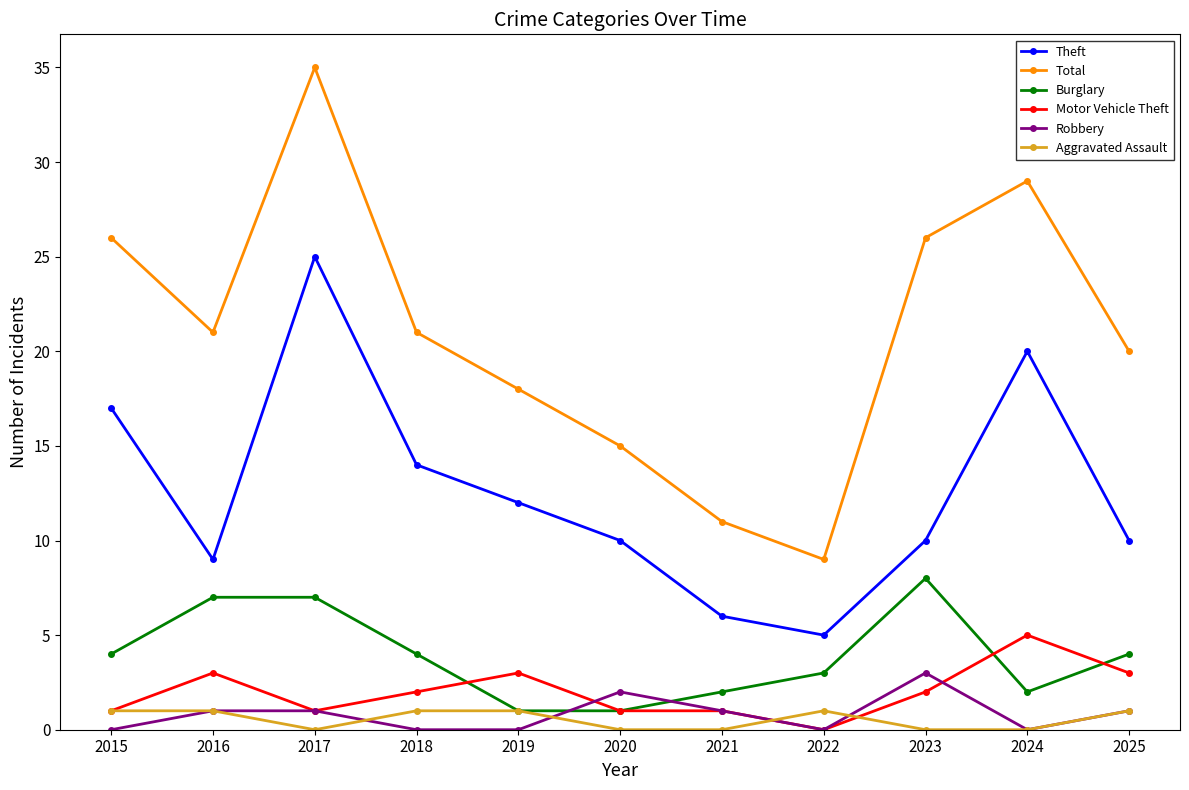

Reading left to right, what are all the values shown in this chart?

Theft: 17	9	25	14	12	10	6	5	10	20	10
Total: 26	21	35	21	18	15	11	9	26	29	20
Burglary: 4	7	7	4	1	1	2	3	8	2	4
Motor Vehicle Theft: 1	3	1	2	3	1	1	0	2	5	3
Robbery: 0	1	1	0	0	2	1	0	3	0	1
Aggravated Assault: 1	1	0	1	1	0	0	1	0	0	1